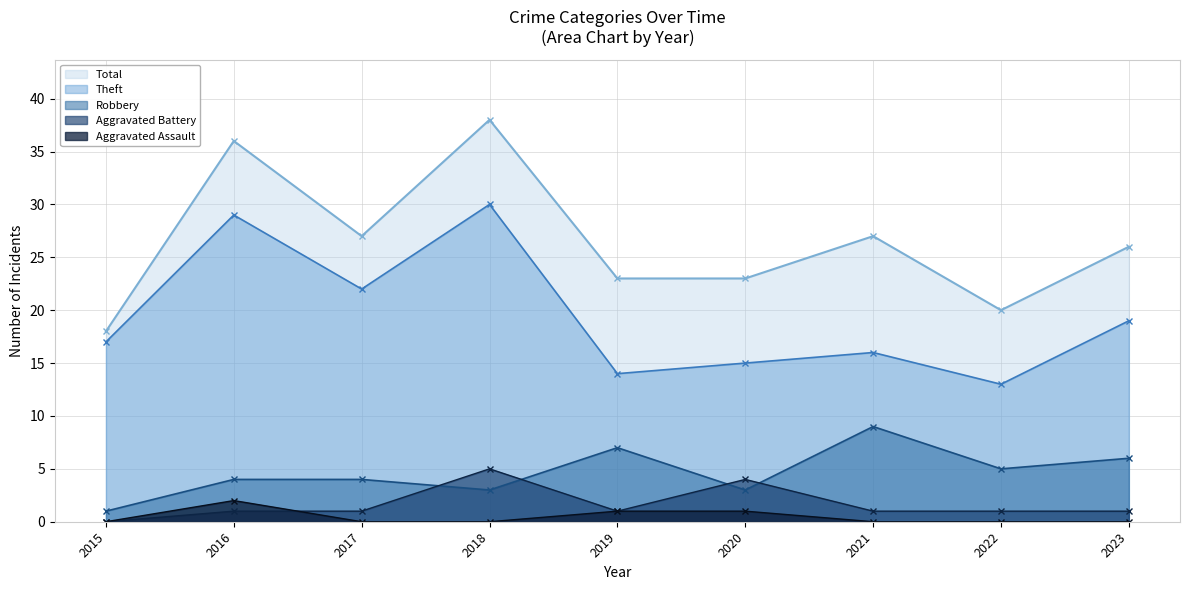

List the series in order of their peak value, lowest first.

Aggravated Assault, Aggravated Battery, Robbery, Theft, Total